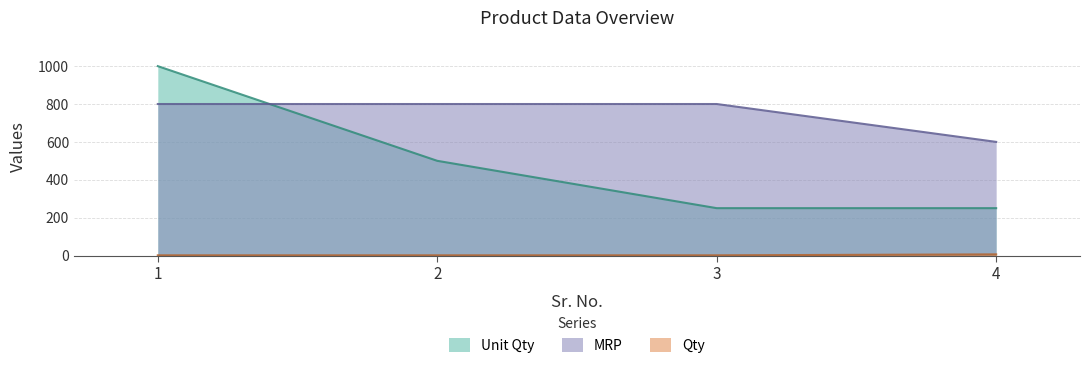

At which category is the sum across all series the highest?

1